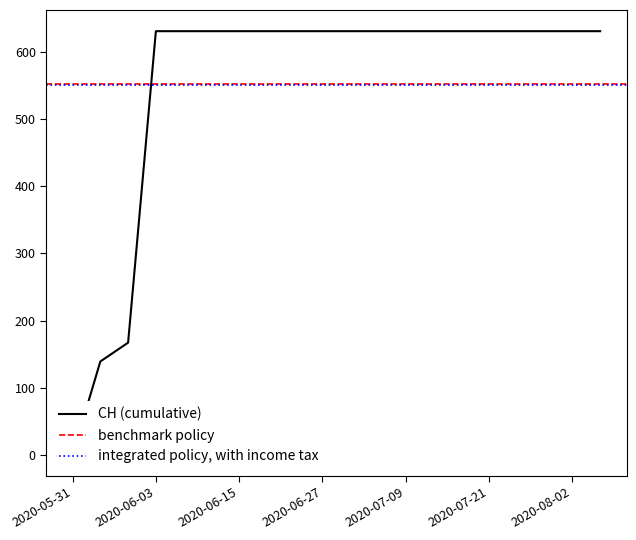

True or false: the data shows 631 at 2020-06-07.

True